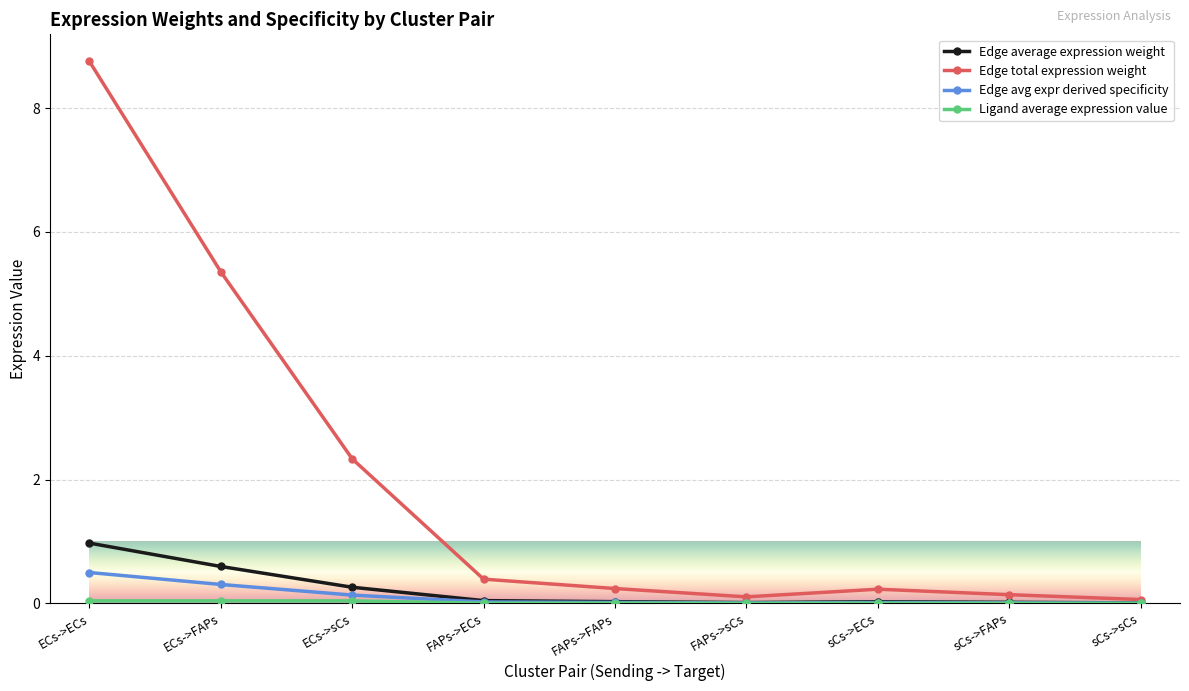

Where is Edge total expression weight nearest to the value 4?

ECs->FAPs